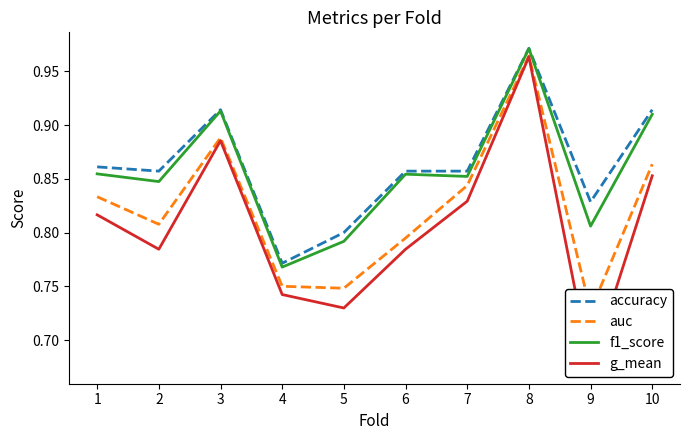

At which label is auc closest to 0?

9